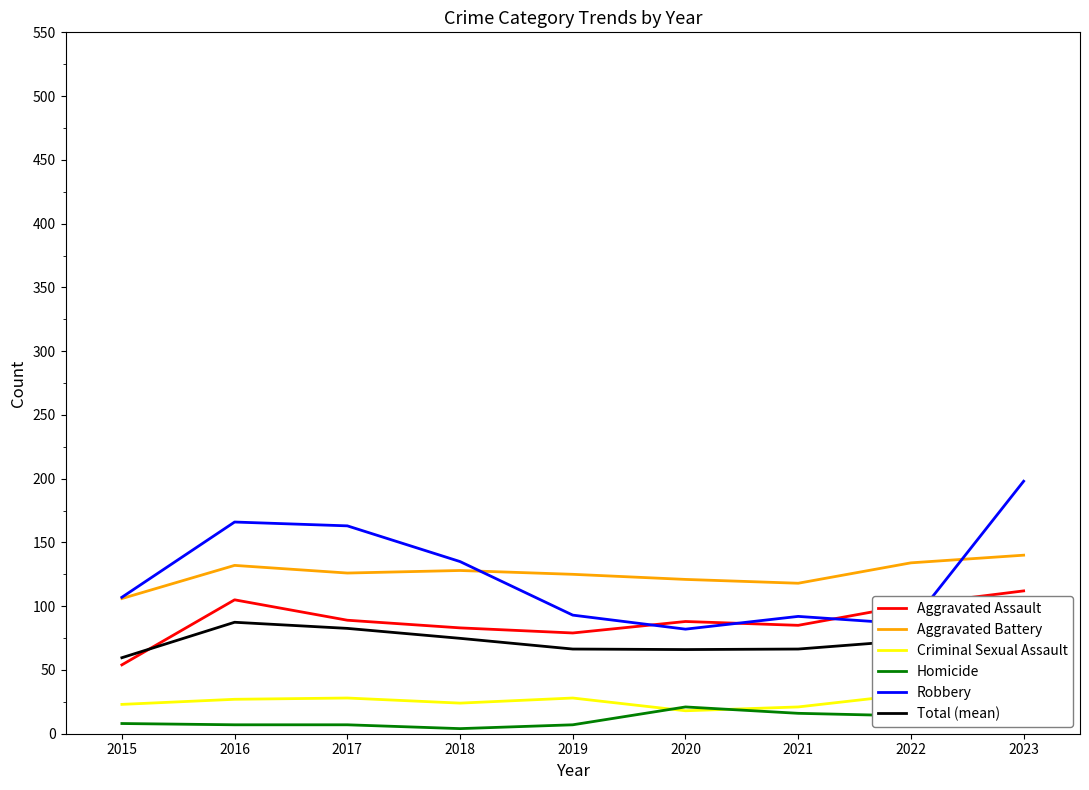

In Robbery, how many points are lower than both neighbors (excluding endpoints)?

2